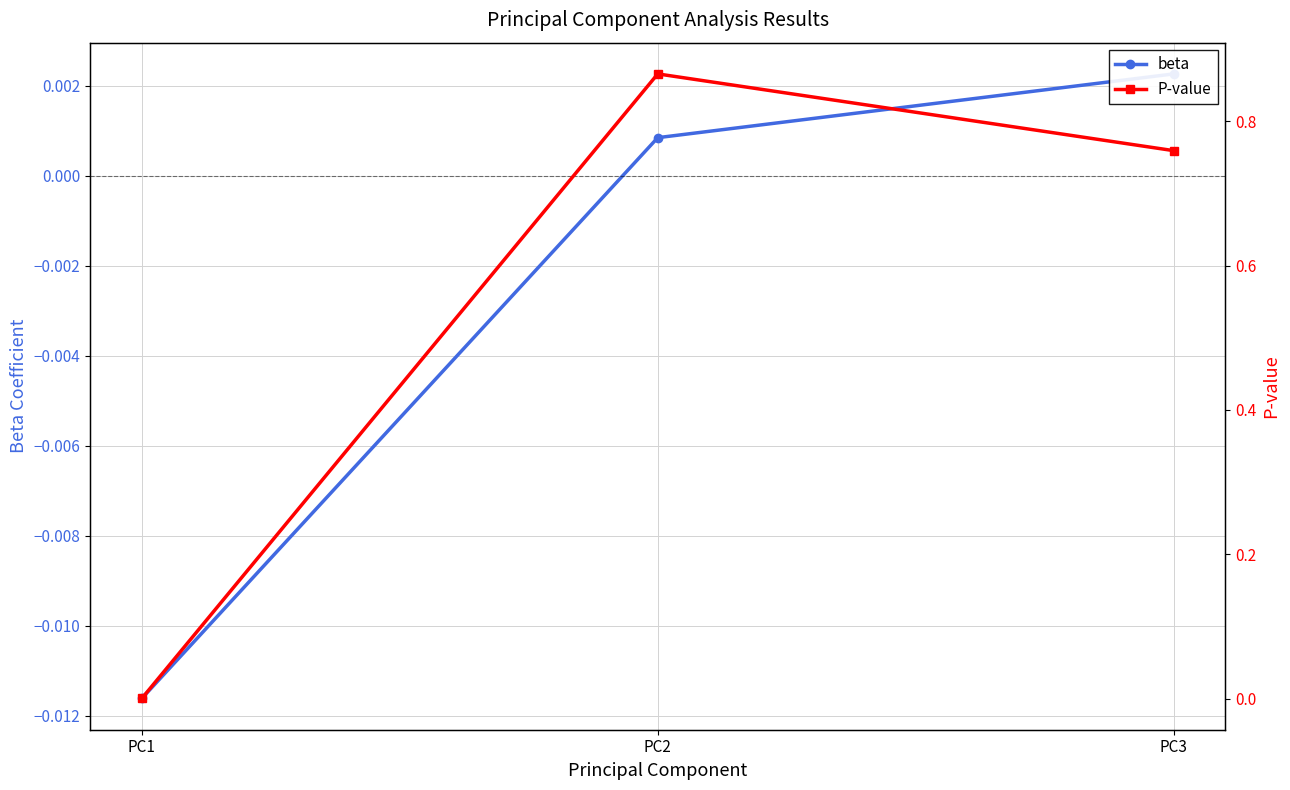

Does the chart display data point markers on the line(s)?

Yes